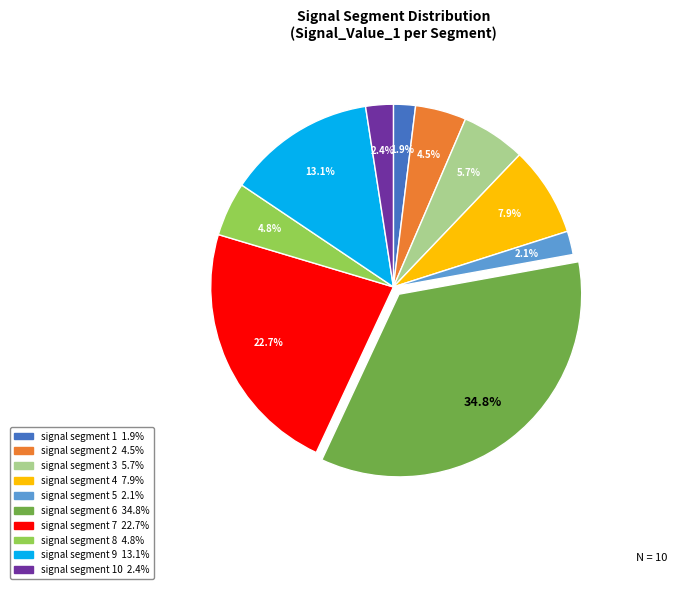

Is there a majority slice in this chart?

No